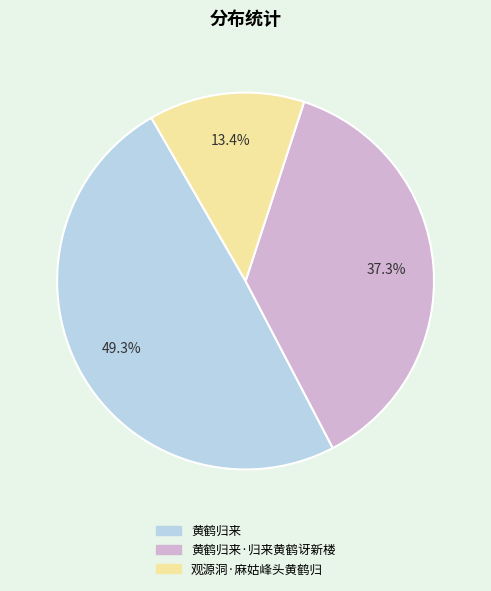

How many slices are in this pie chart?

3